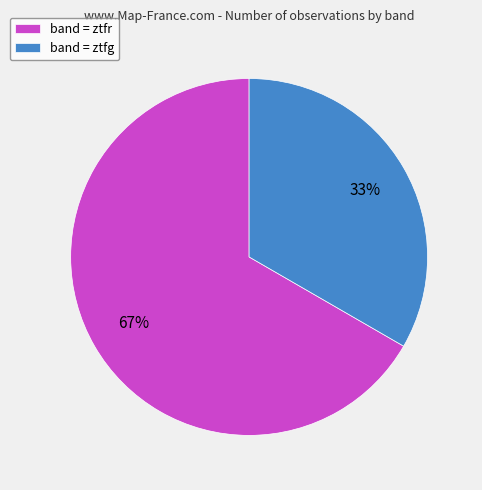

Combined, do band = ztfg and band = ztfr account for over 50%?

Yes